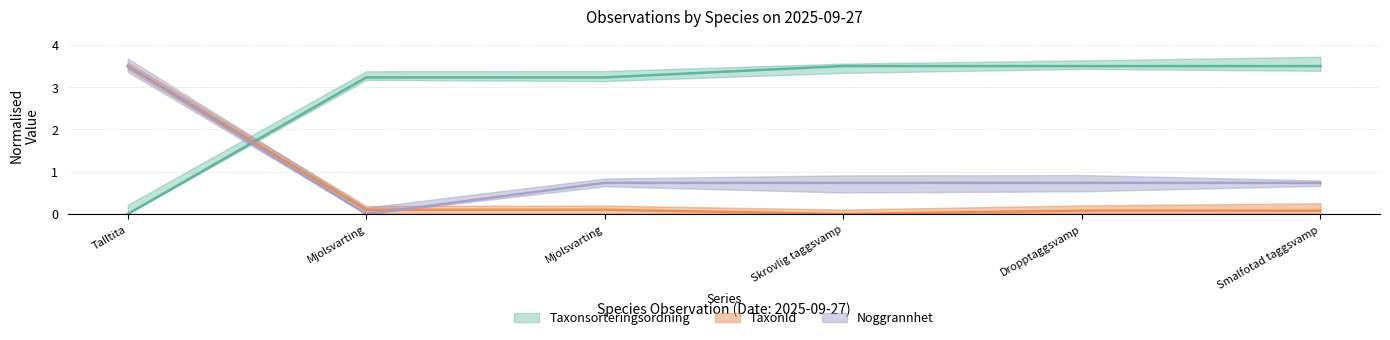

Count the number of categories in the chart.

6